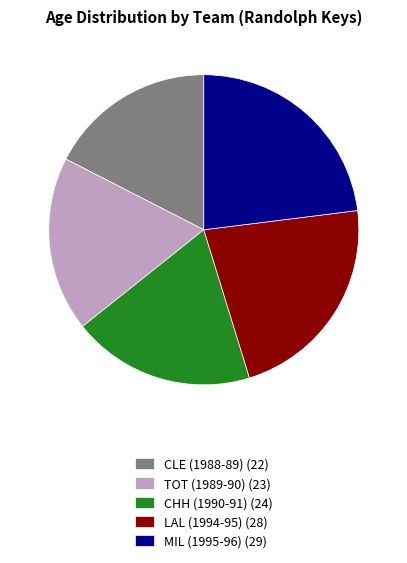

The CLE (1988-89) (22) slice represents 17% of the pie. True or false?

True